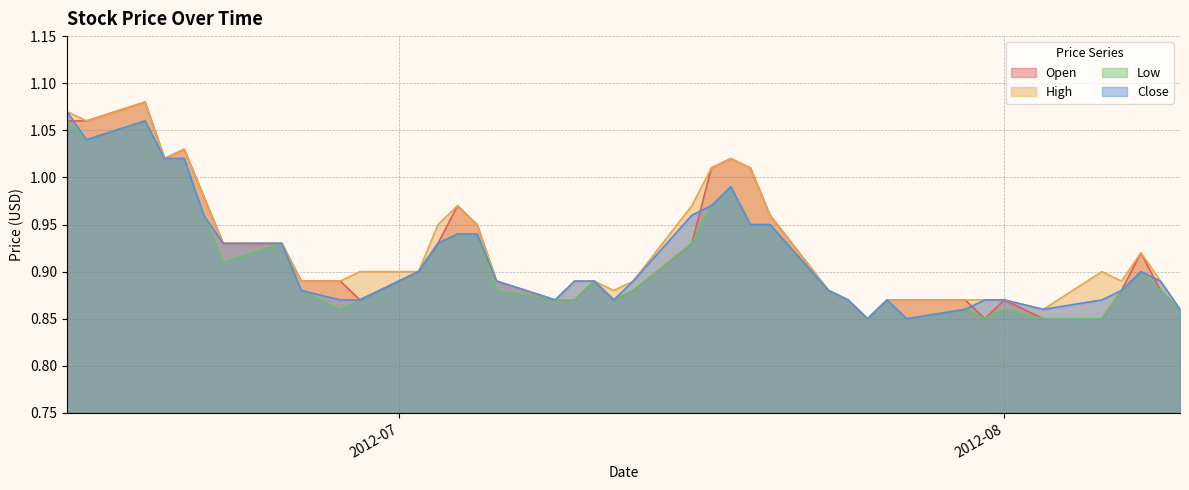

What is the difference between the maximum and minimum values in the Open series?

0.2